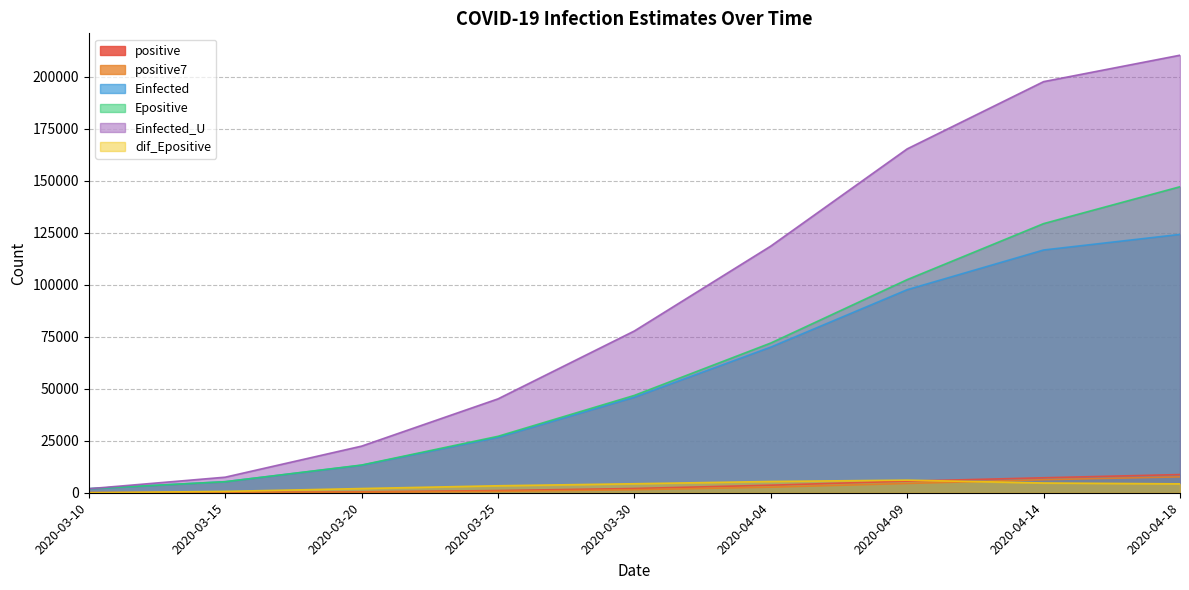

Which series ends up on top after the final intersection of dif_Epositive and positive?

positive